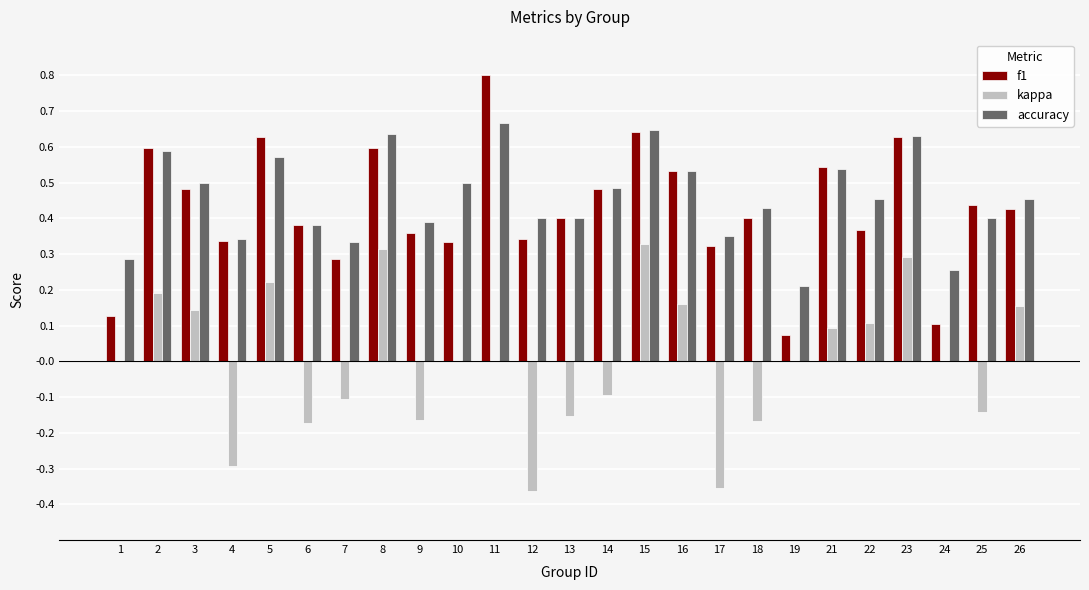

At which category is the sum across all series the highest?

15